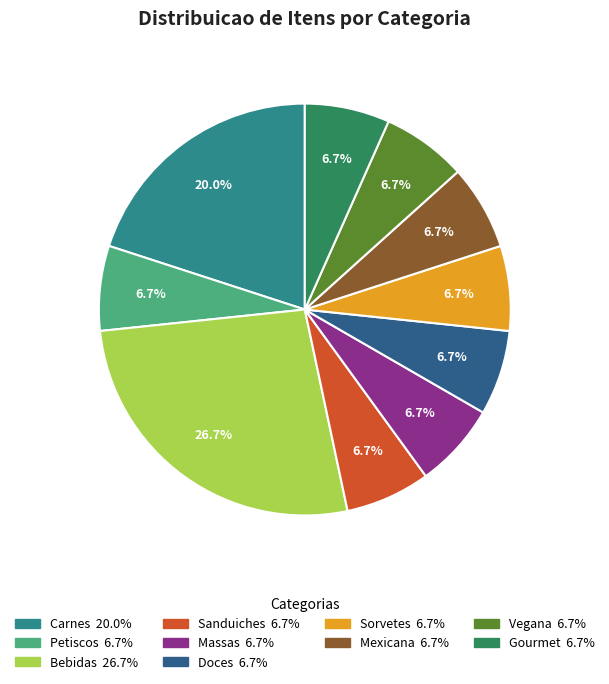

What percentage is NOT represented by Vegana?

93.3%